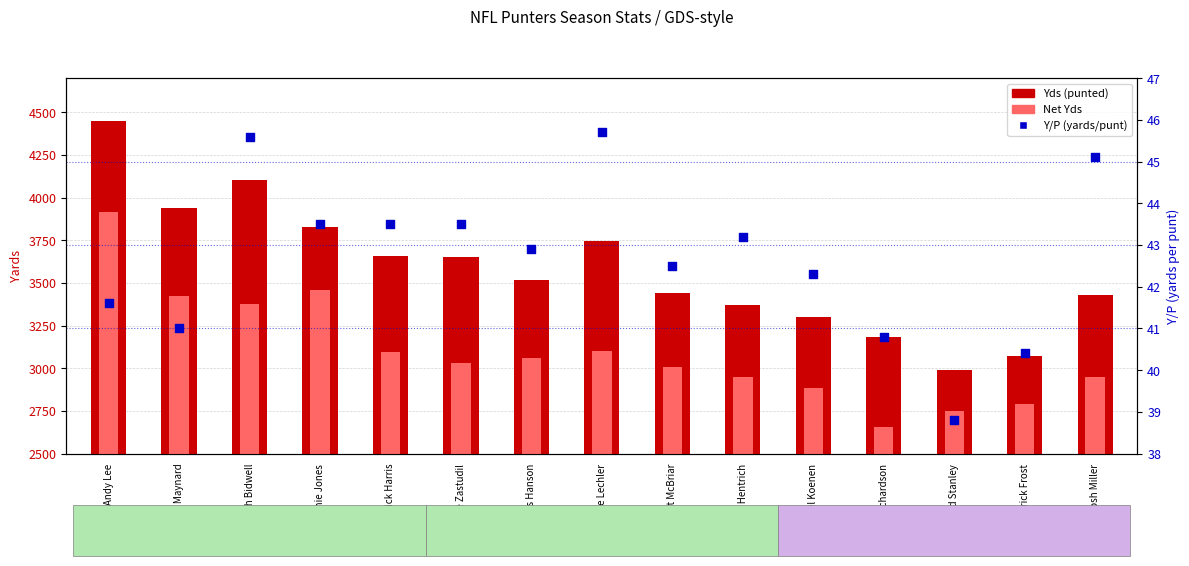

Which series reaches the minimum Y coordinate?

Y/P (yards/punt)